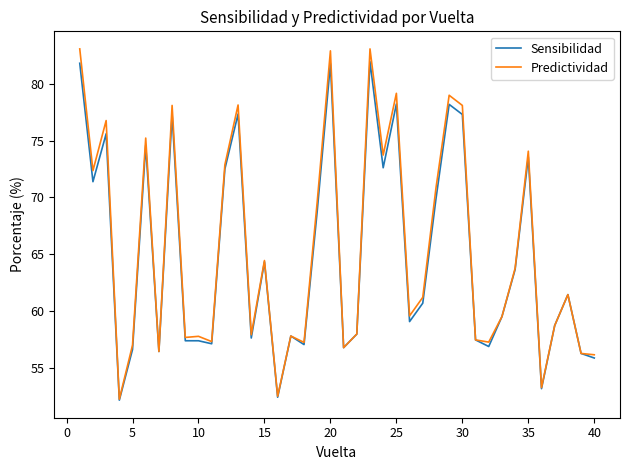

List the series in order of their peak value, highest first.

Predictividad, Sensibilidad